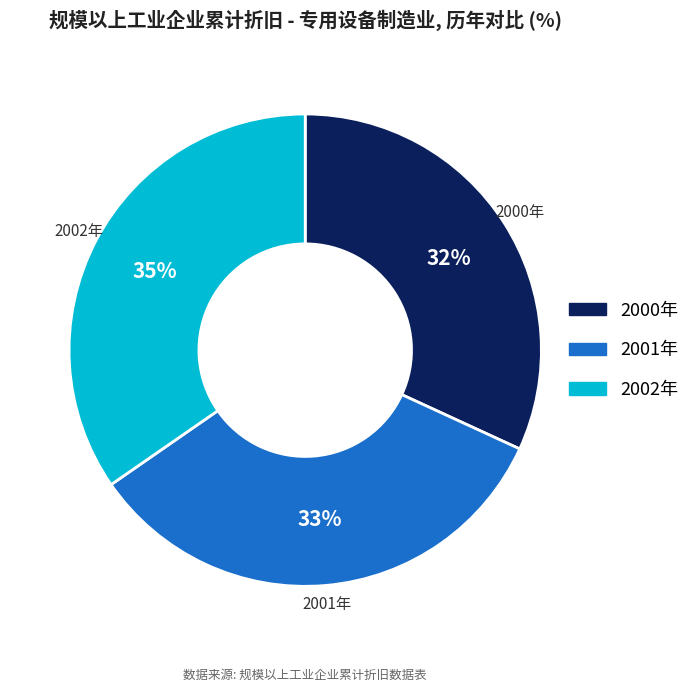

Rank the categories by value from highest to lowest.

2002年, 2001年, 2000年